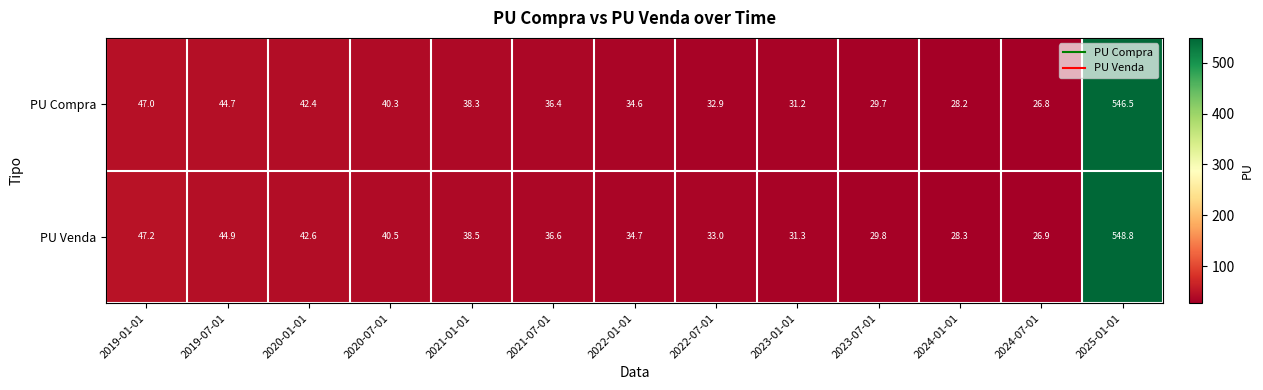

Which series has the widest spread of values?

PU Venda